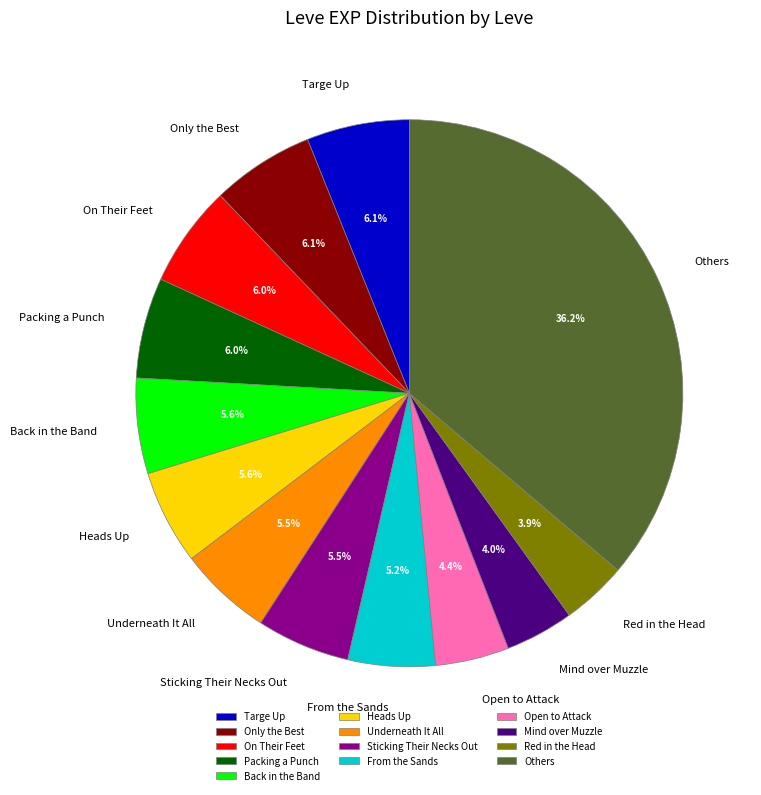

Approximately how many times larger is the value at Only the Best compared to Red in the Head?

1.6